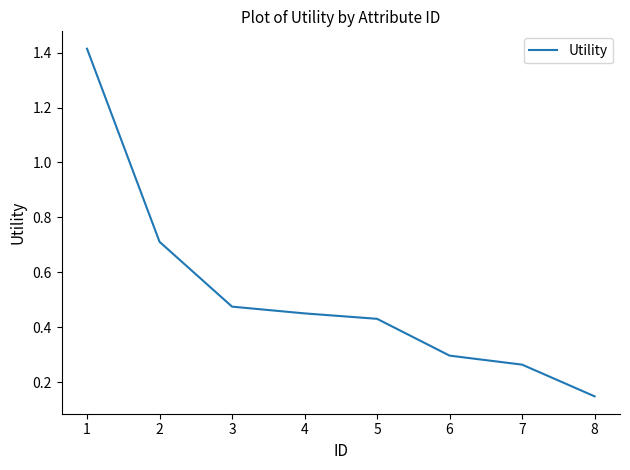

How many series are shown in this chart?

1